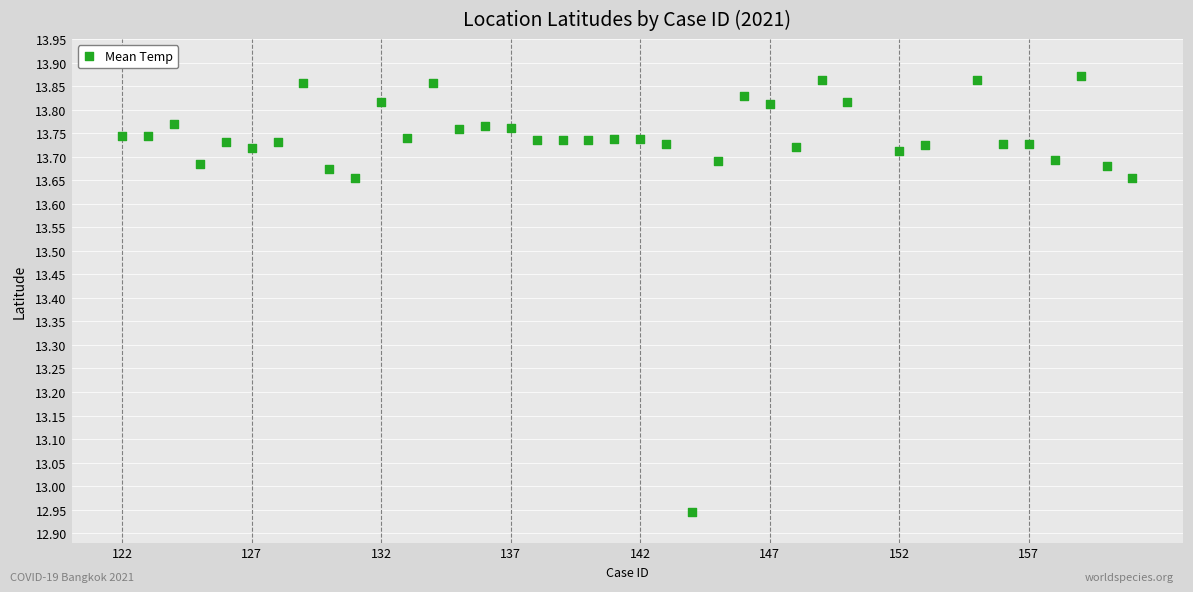

What is the range of X values (max minus min)?

39.0